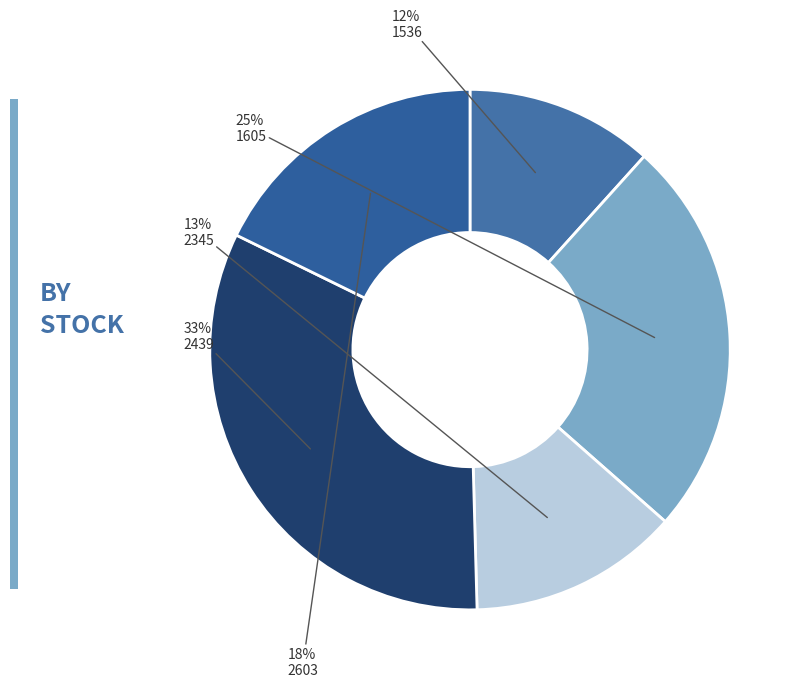

To the nearest percent, what is the combined percentage of 2345 and 2439?

46%